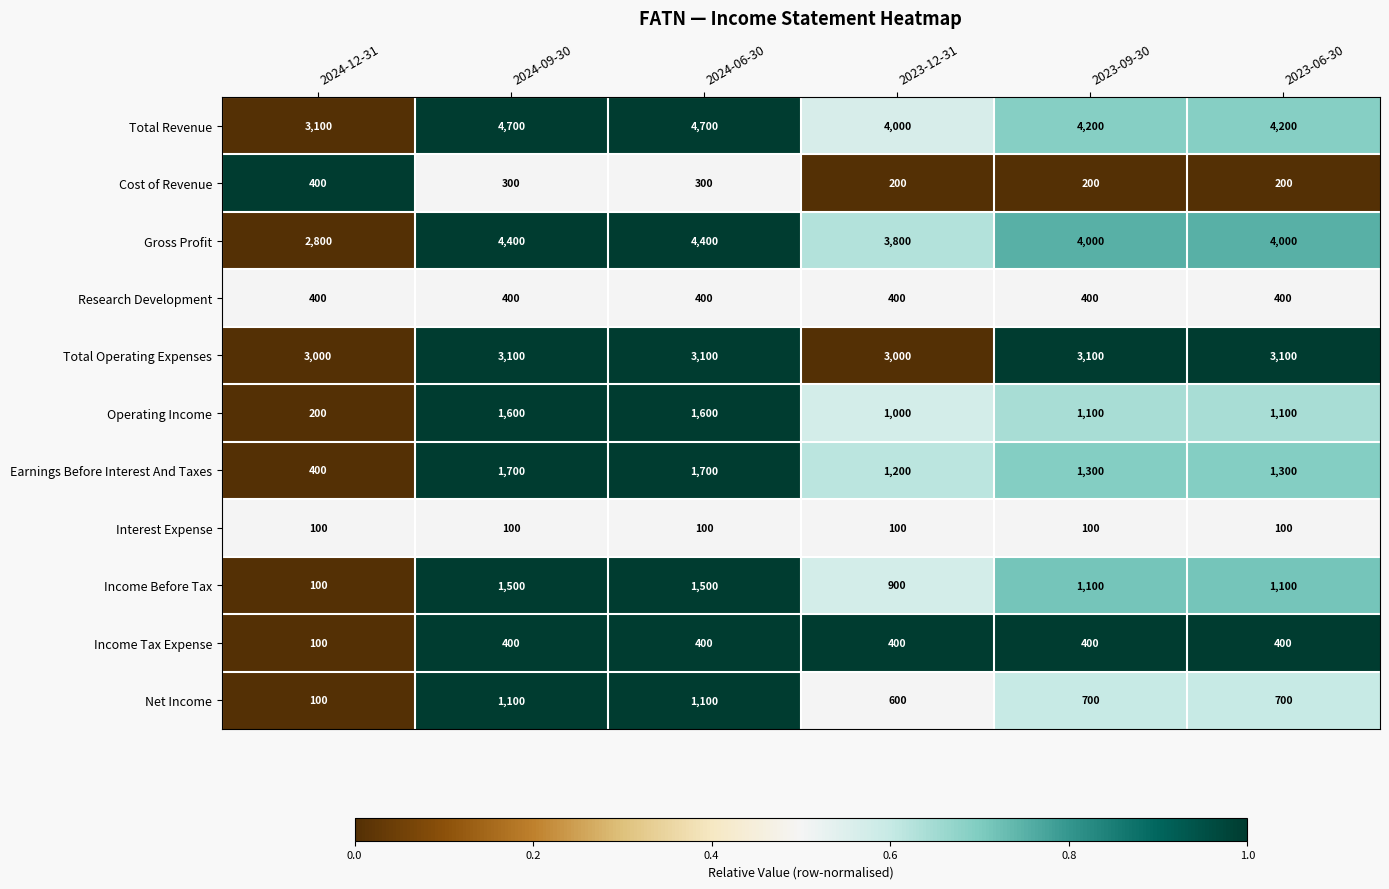

What is the difference between the highest and lowest values at 2024-12-31?

3000